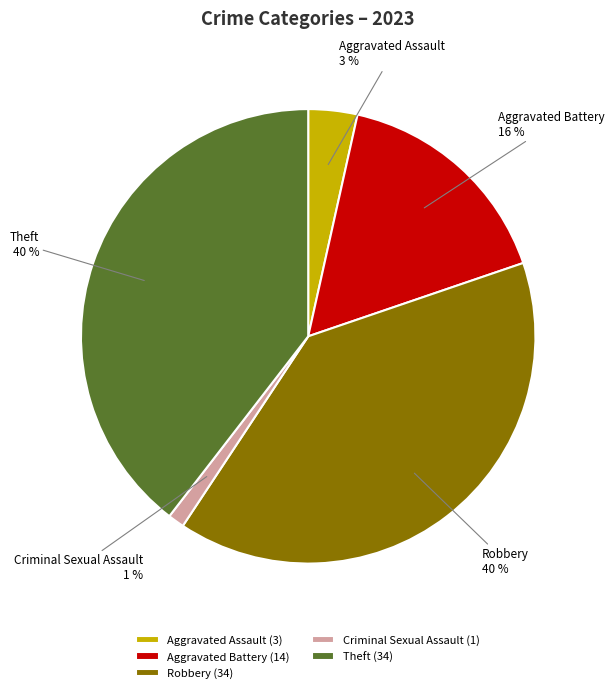

Does any single category account for the majority?

No